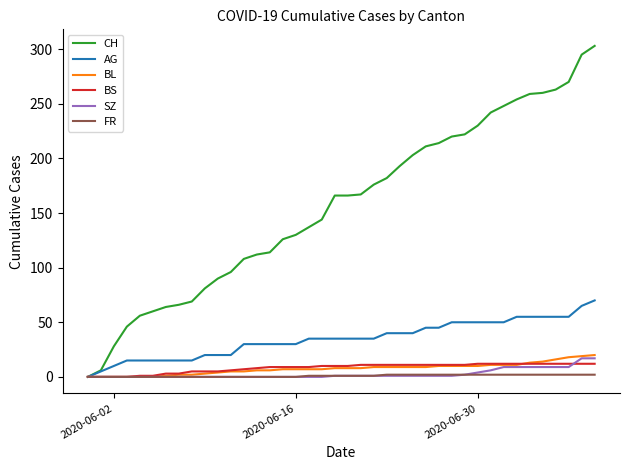

Which series has the widest spread of values?

CH